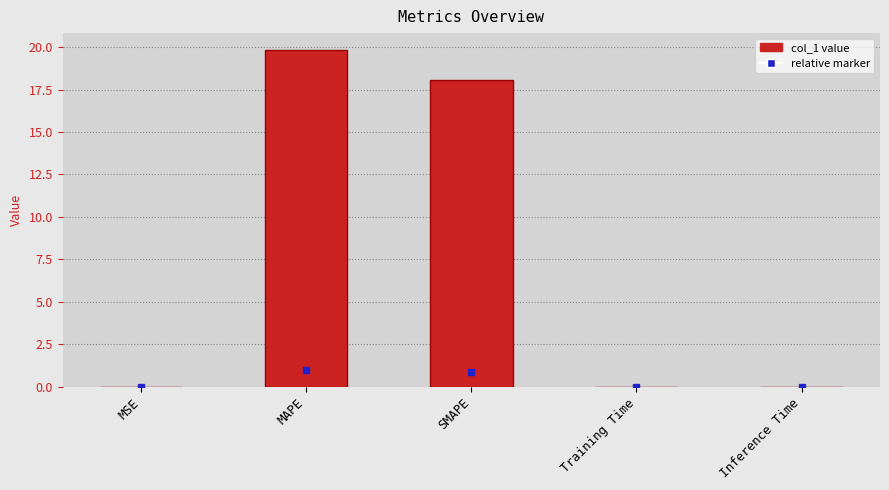

True or false: the data shows 18.0 at SMAPE.

True